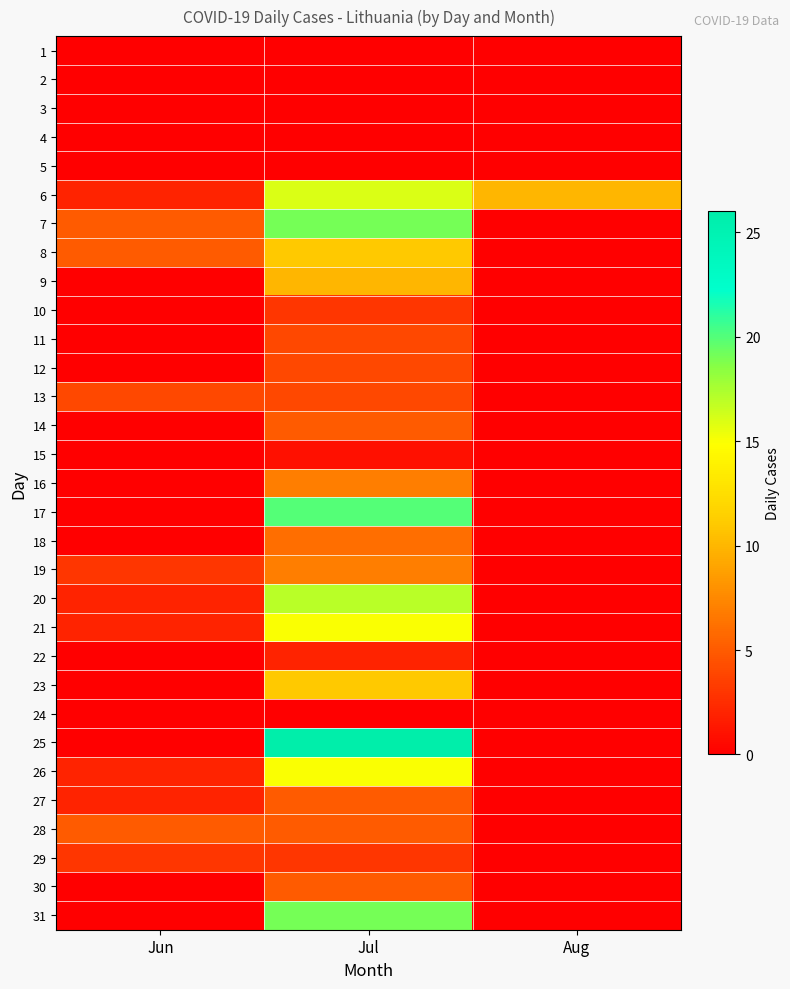

Rank the series at Jul from highest to lowest value.

25, 17, 7, 31, 20, 6, 21, 26, 8, 23, 9, 16, 19, 18, 14, 27, 28, 30, 11, 12, 13, 10, 29, 22, 15, 1, 2, 3, 4, 5, 24